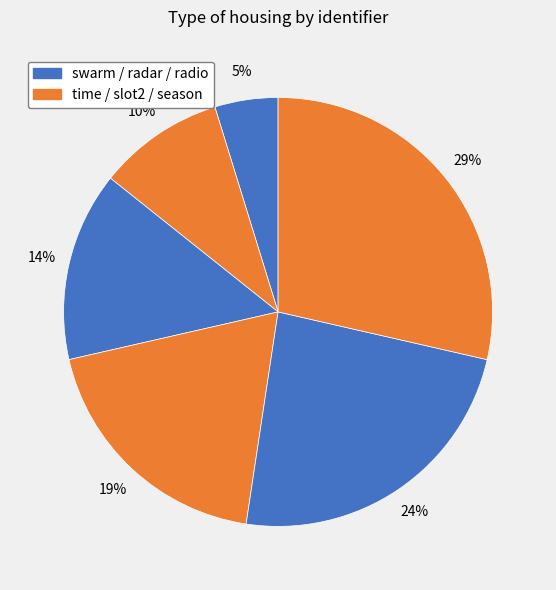

To the nearest percent, what is the difference between the largest and smallest slice percentages?

24%